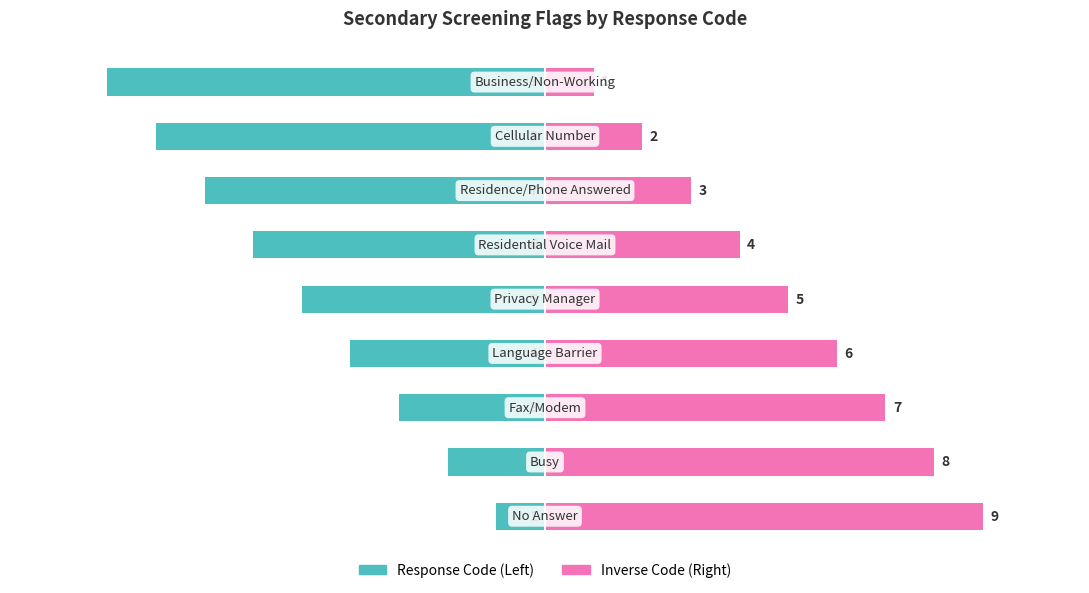

At how many categories does at least one series exceed 2?

7